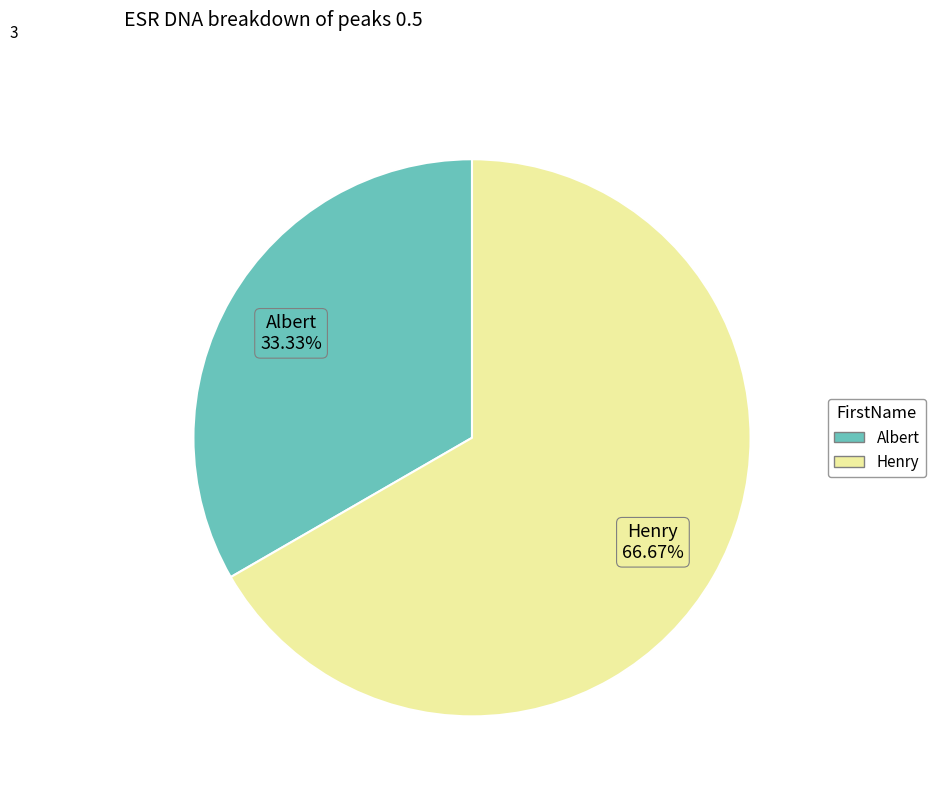

To the nearest percent, what percentage of the pie is Albert?

33%